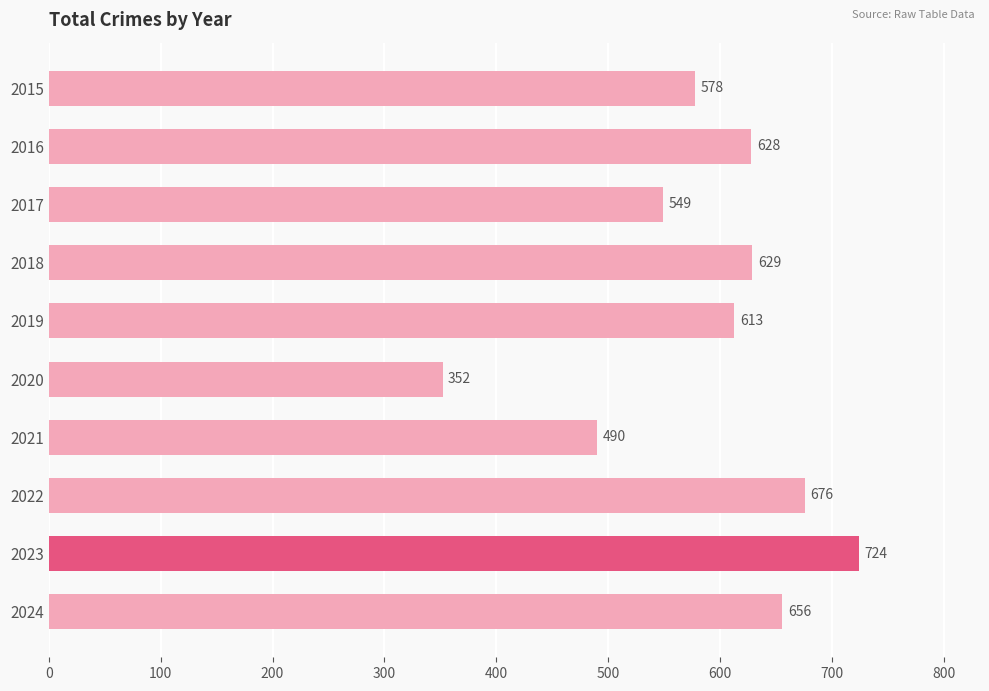

Approximately how many times larger is the value at 2021 compared to 2020?

1.4